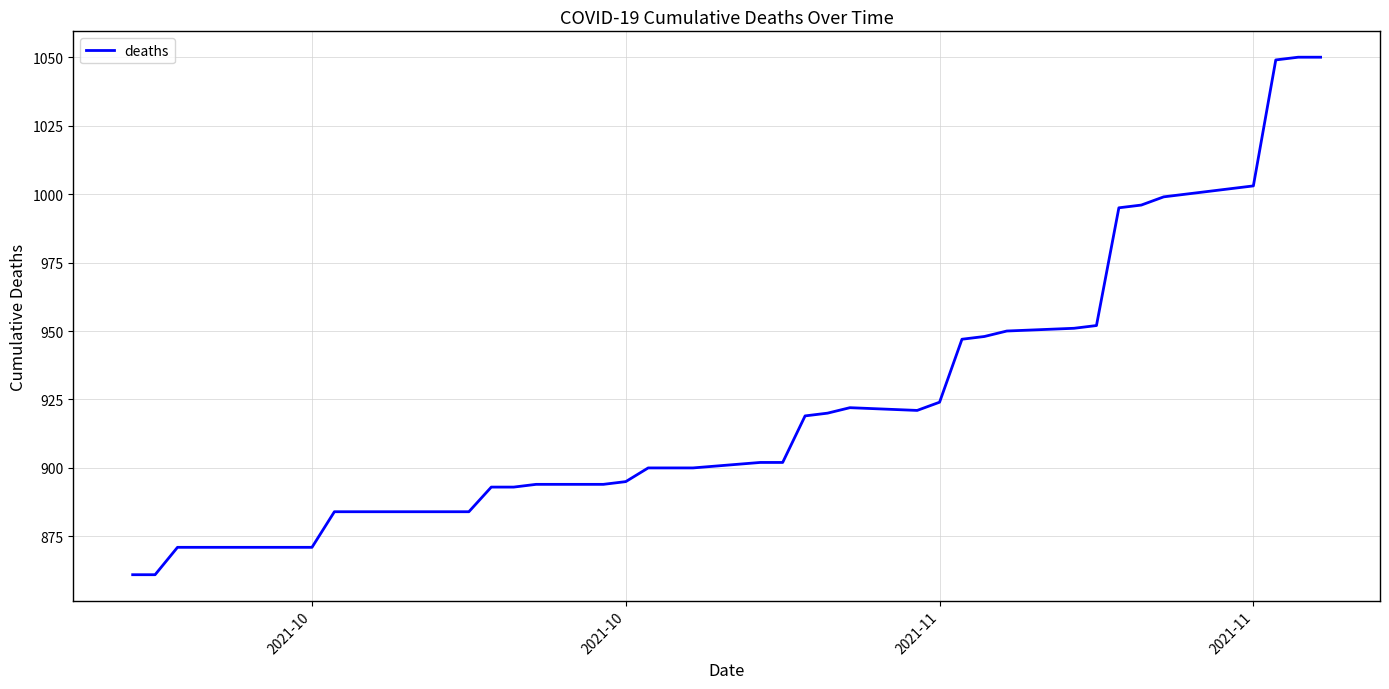

What is the difference between the maximum and minimum values?

189